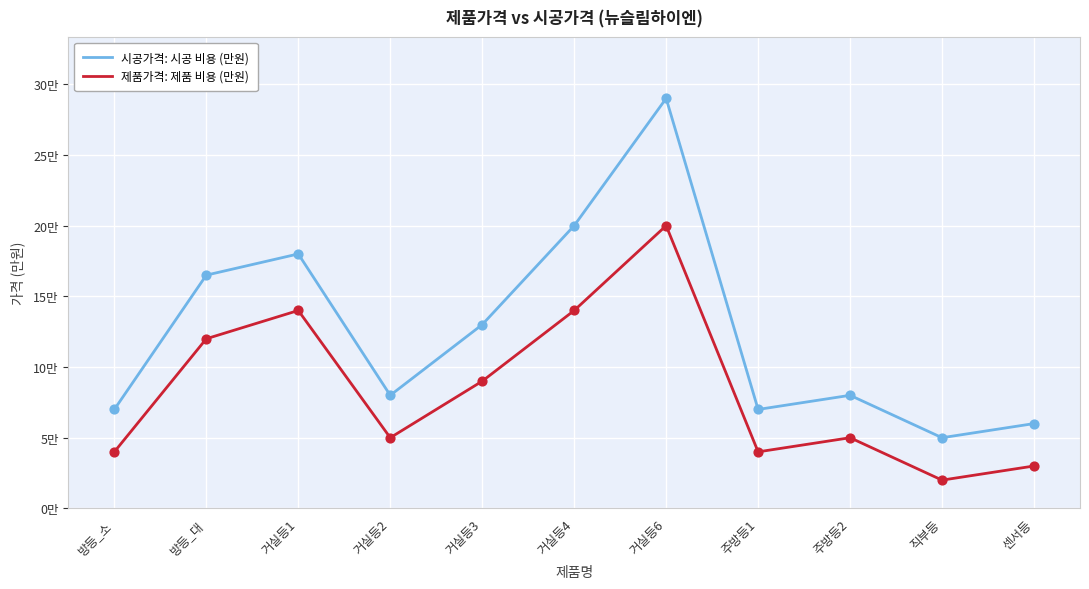

Is the value of 제품가격: 제품 비용 (만원) at 거실등1 greater than the value of 시공가격: 시공 비용 (만원) at 직부등?

Yes